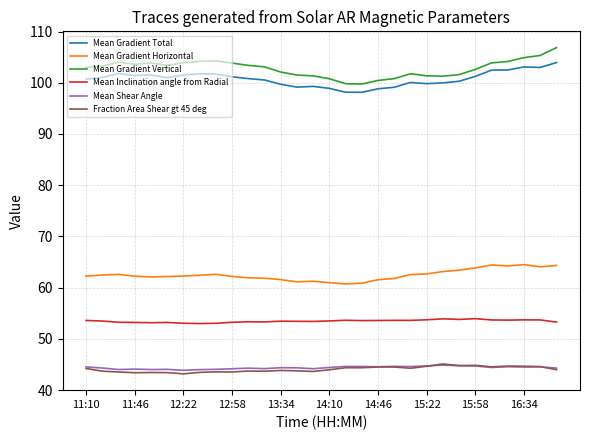

True or false: Mean Shear Angle and Mean Gradient Horizontal cross at least once.

False